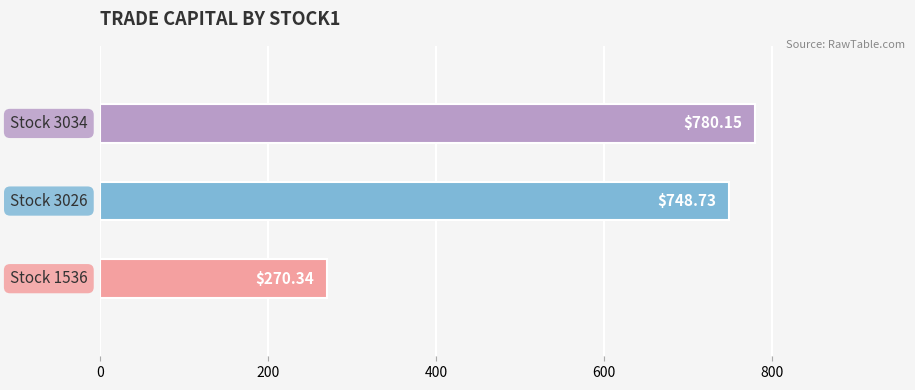

What is the maximum value shown in the chart?

780.2